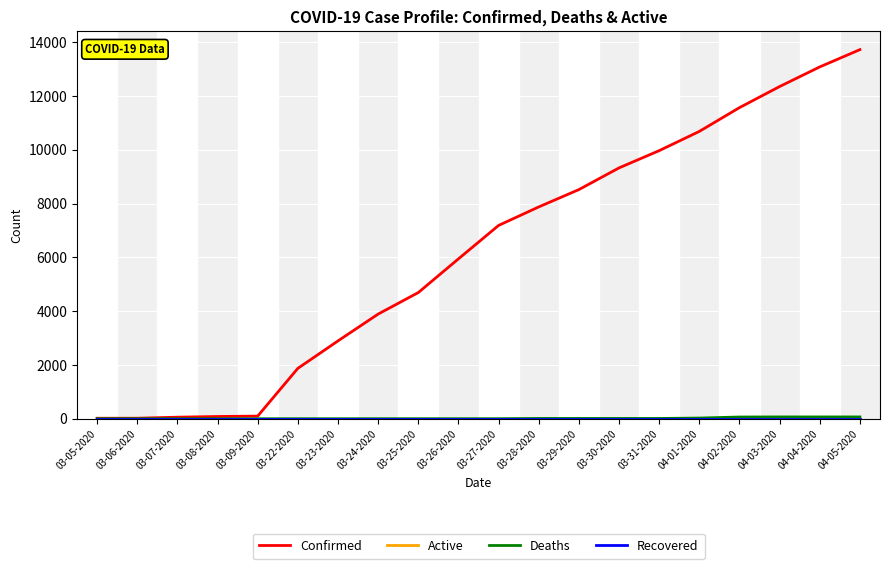

The value of Deaths at 03-28-2020 is 10. True or false?

True